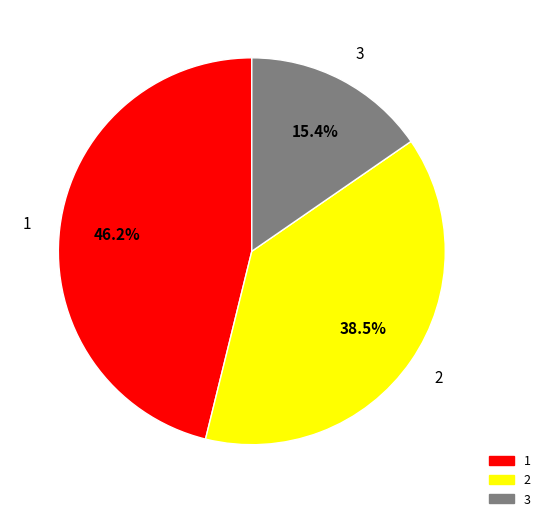

Which category has the biggest portion of the pie?

1